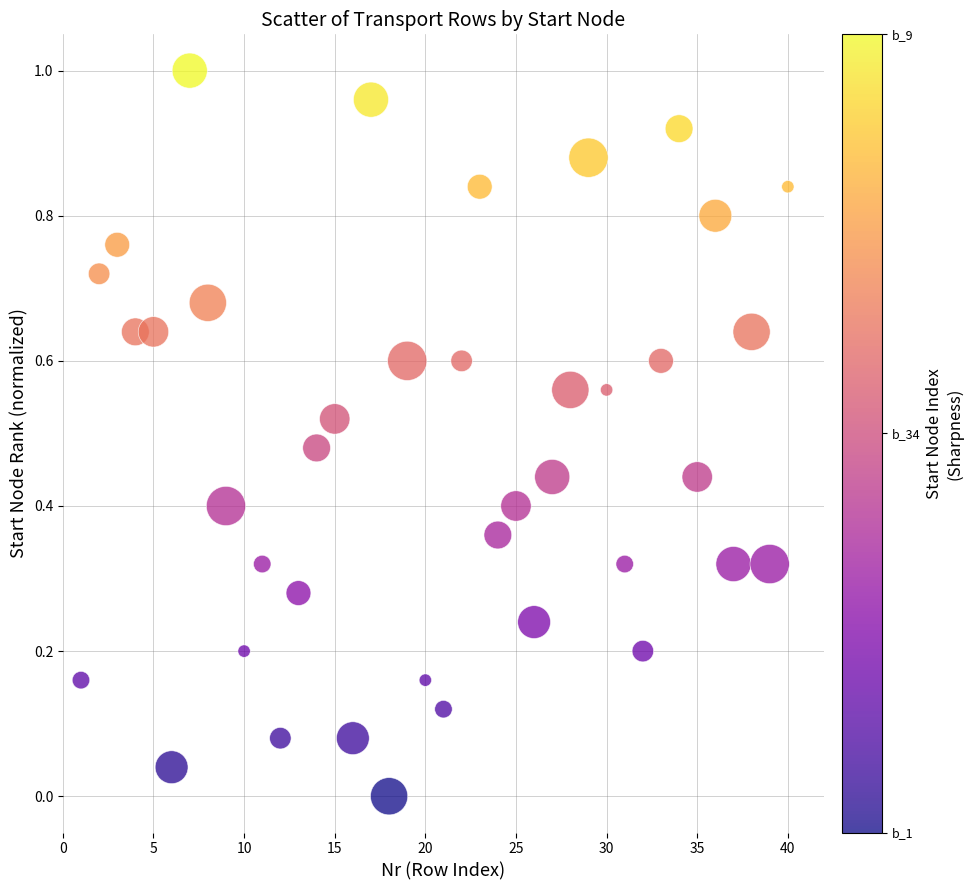

What is the range of X values (max minus min)?

39.0